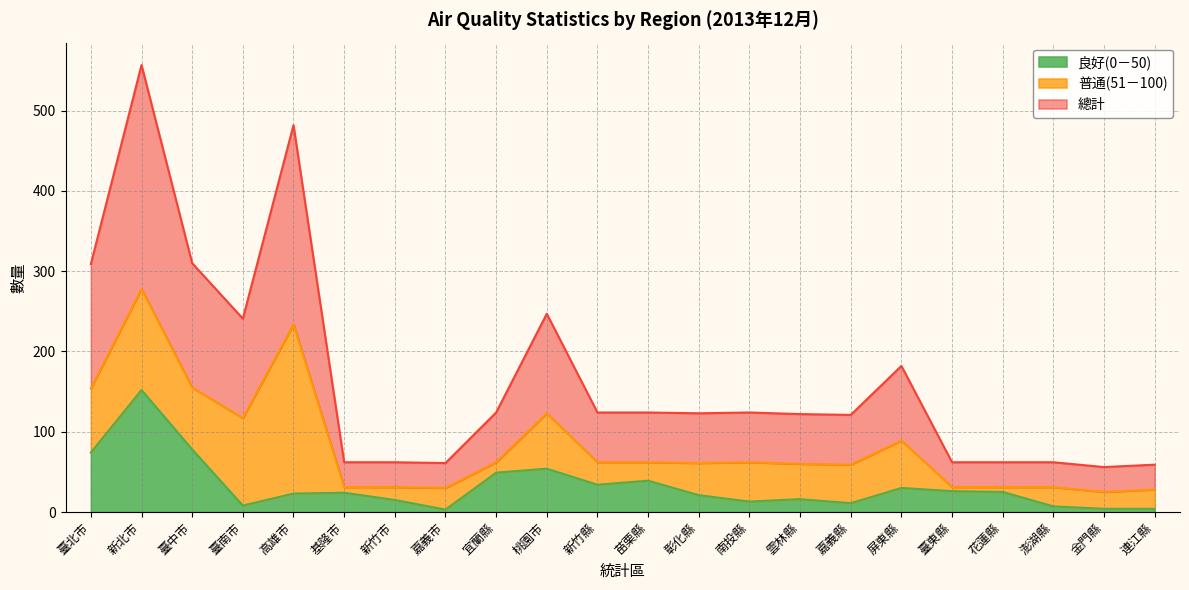

What is the total value across all series at 新竹市?

62